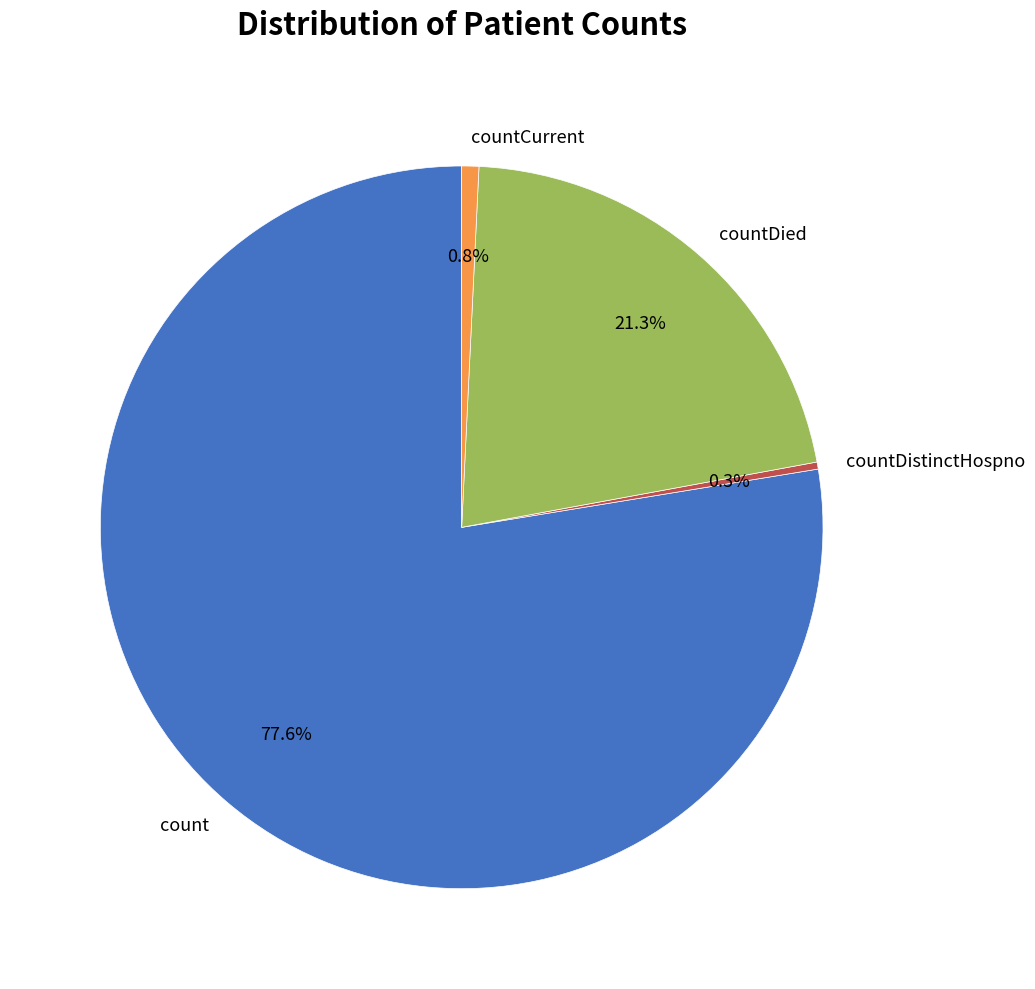

To the nearest percent, what percentage of the pie is countCurrent?

1%